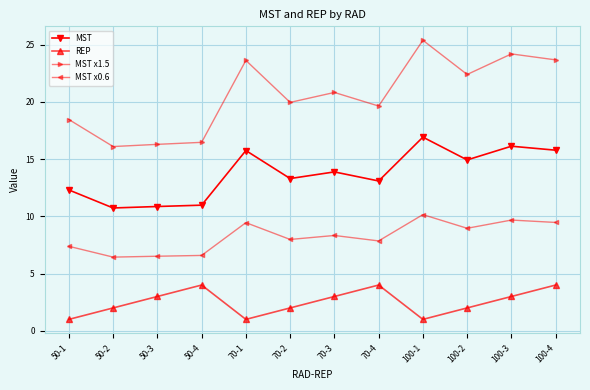

True or false: REP and MST x0.6 cross at least once.

False